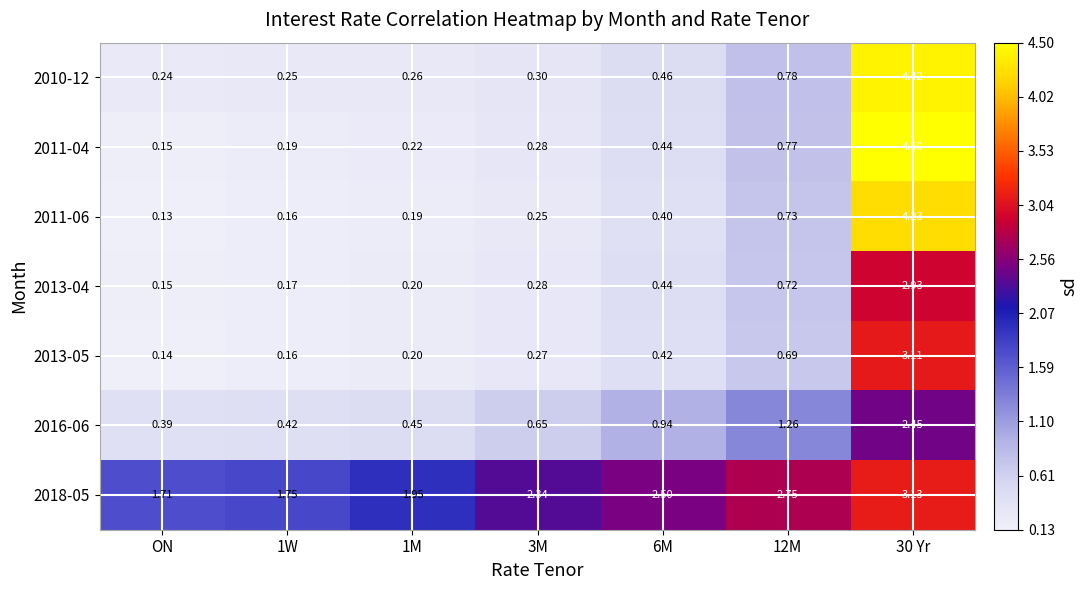

What is the total value across all series at 12M?

7.7